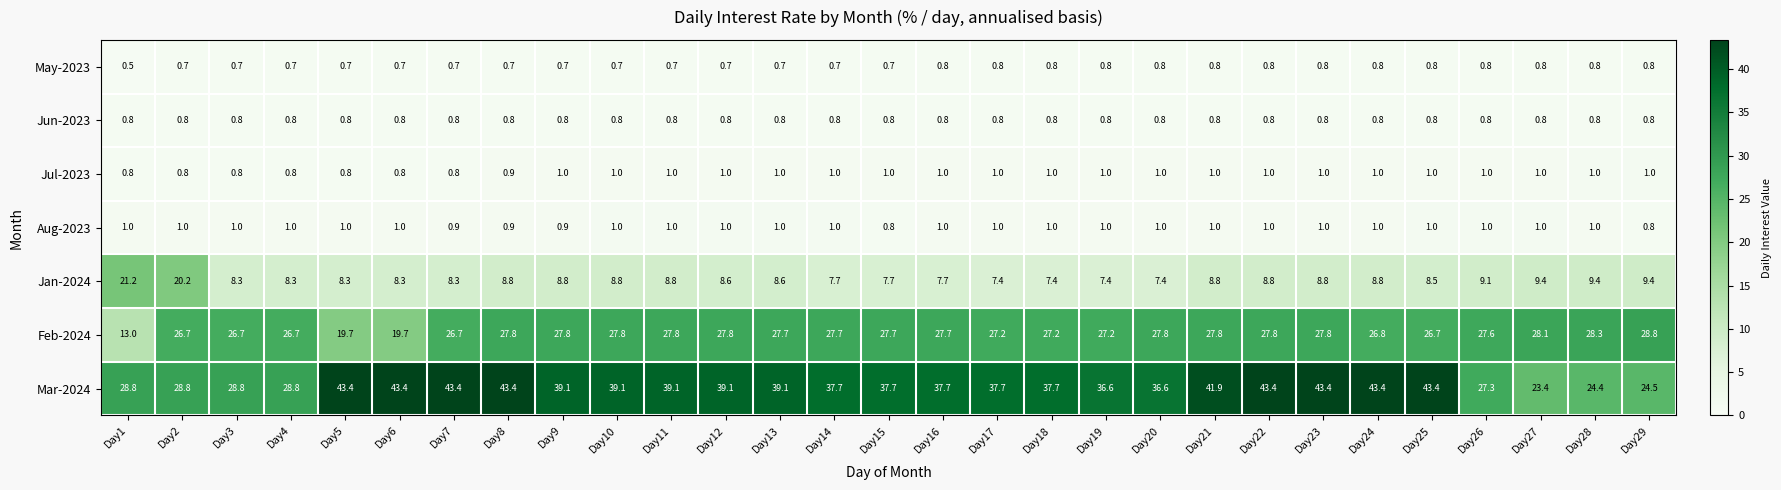

Read the Jan-2024 value at Day5.

8.3